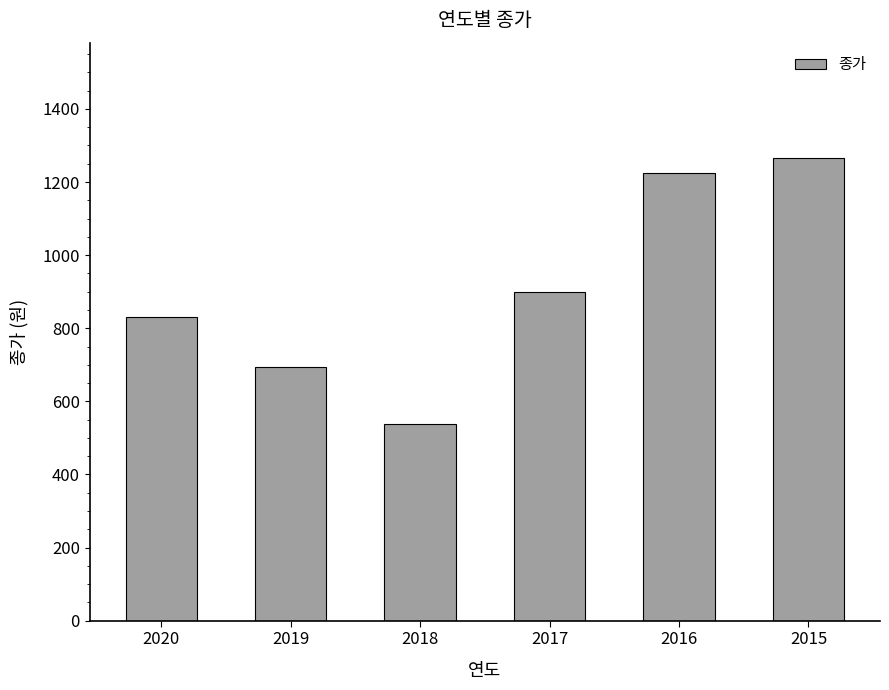

Which category has the highest value across all series?

2015